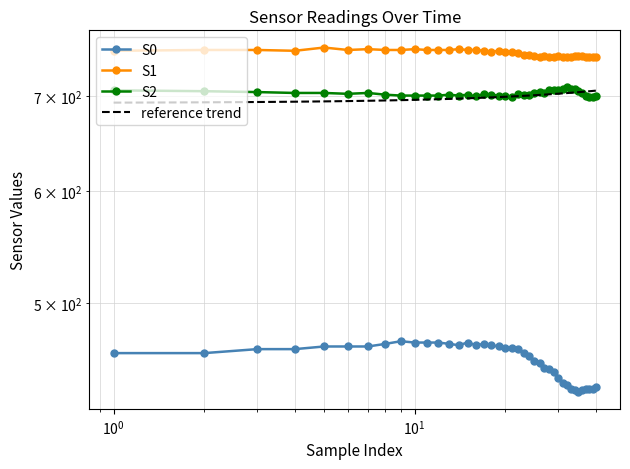

Rank the series by their maximum value, from lowest to highest.

S0, S2, S1